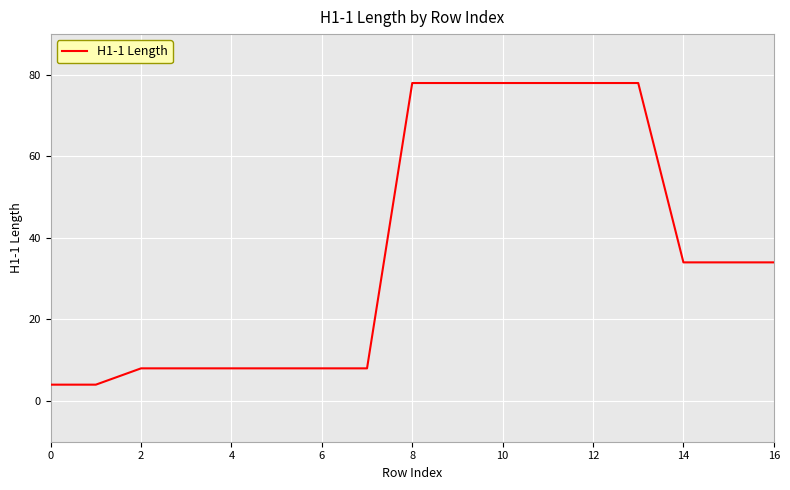

What is the maximum value shown in the chart?

78